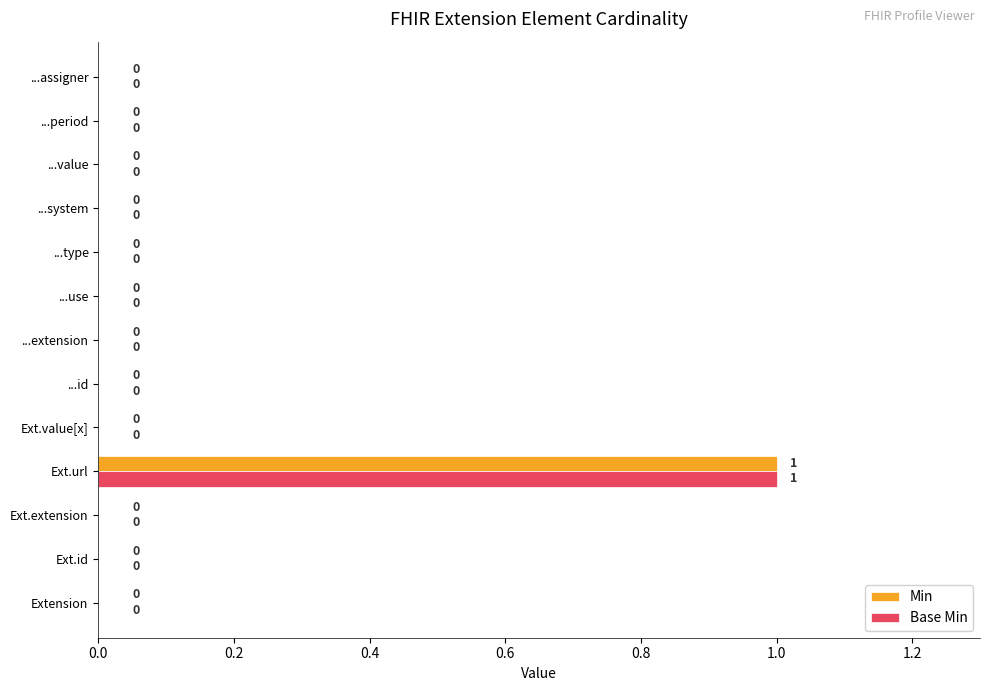

At which label does Base Min reach its peak?

Ext.url